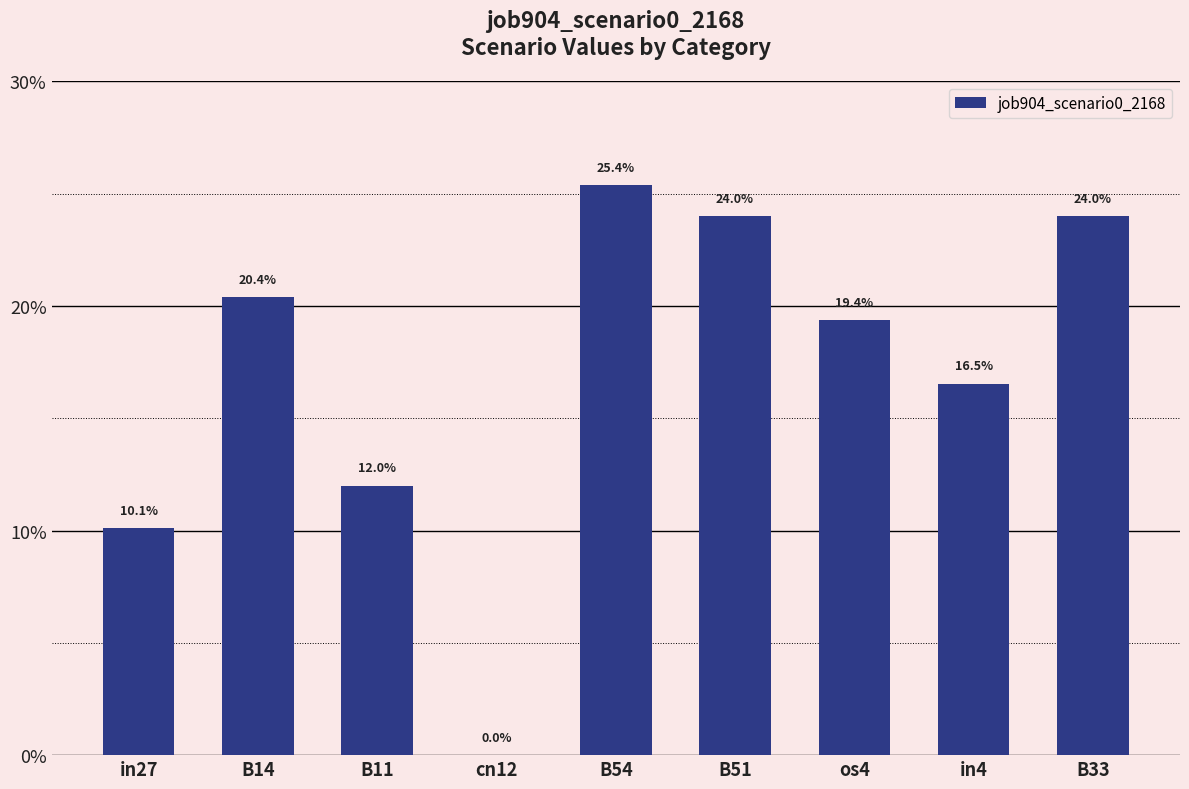

What is the label of the 7th bar from the right?

B11